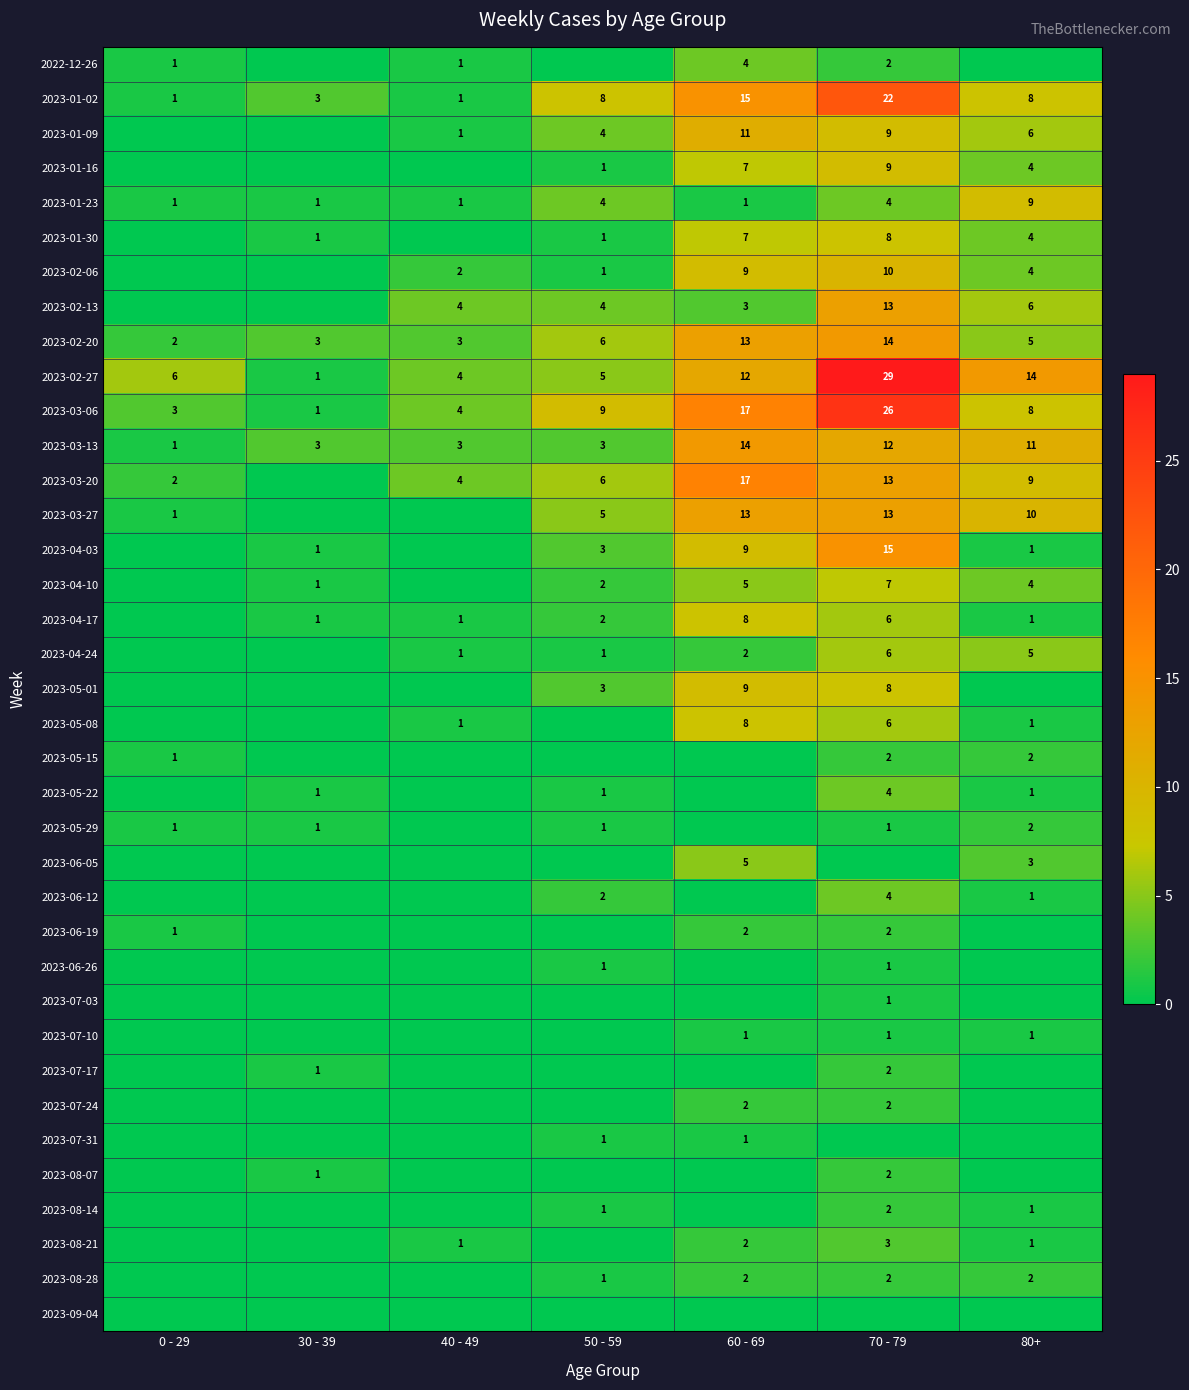

The 2023-03-27 series shows 7 at 70 - 79. True or false?

False